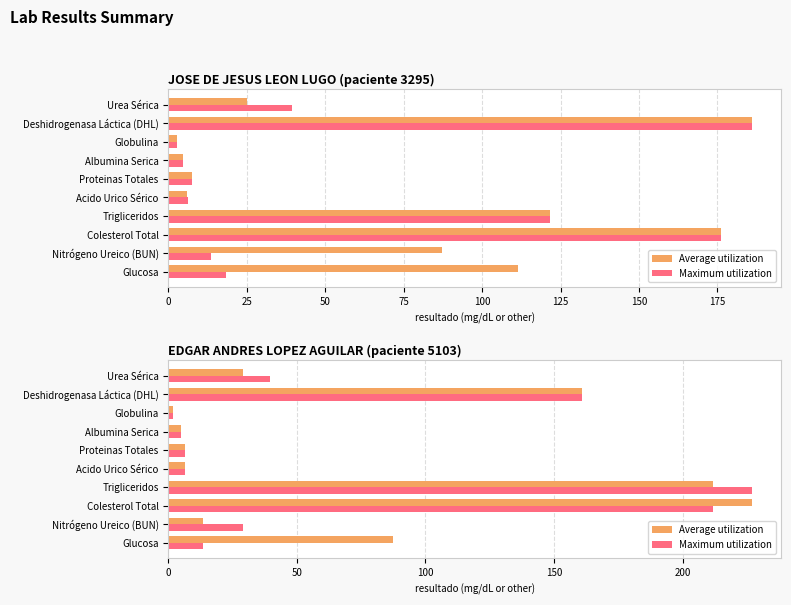

What is the smallest value displayed?

1.8